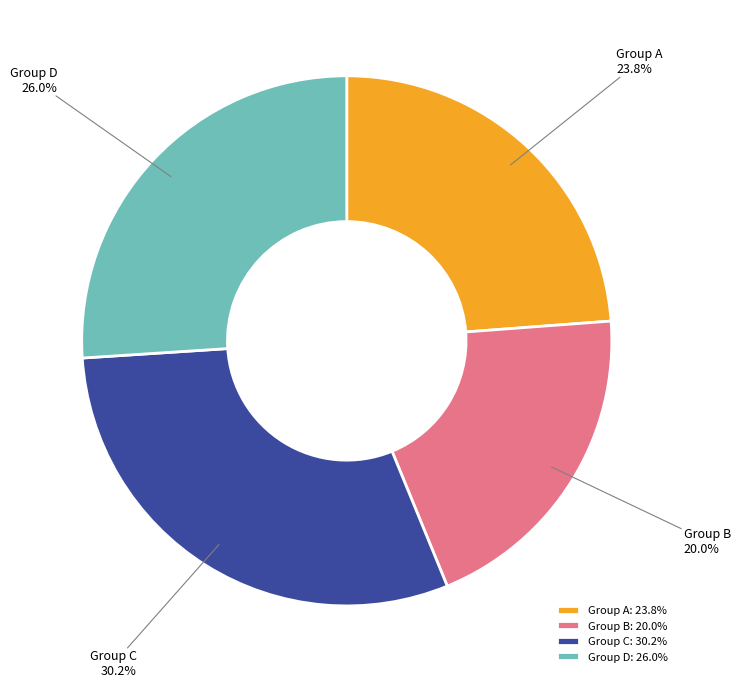

Is there any slice that represents more than half of the pie?

No